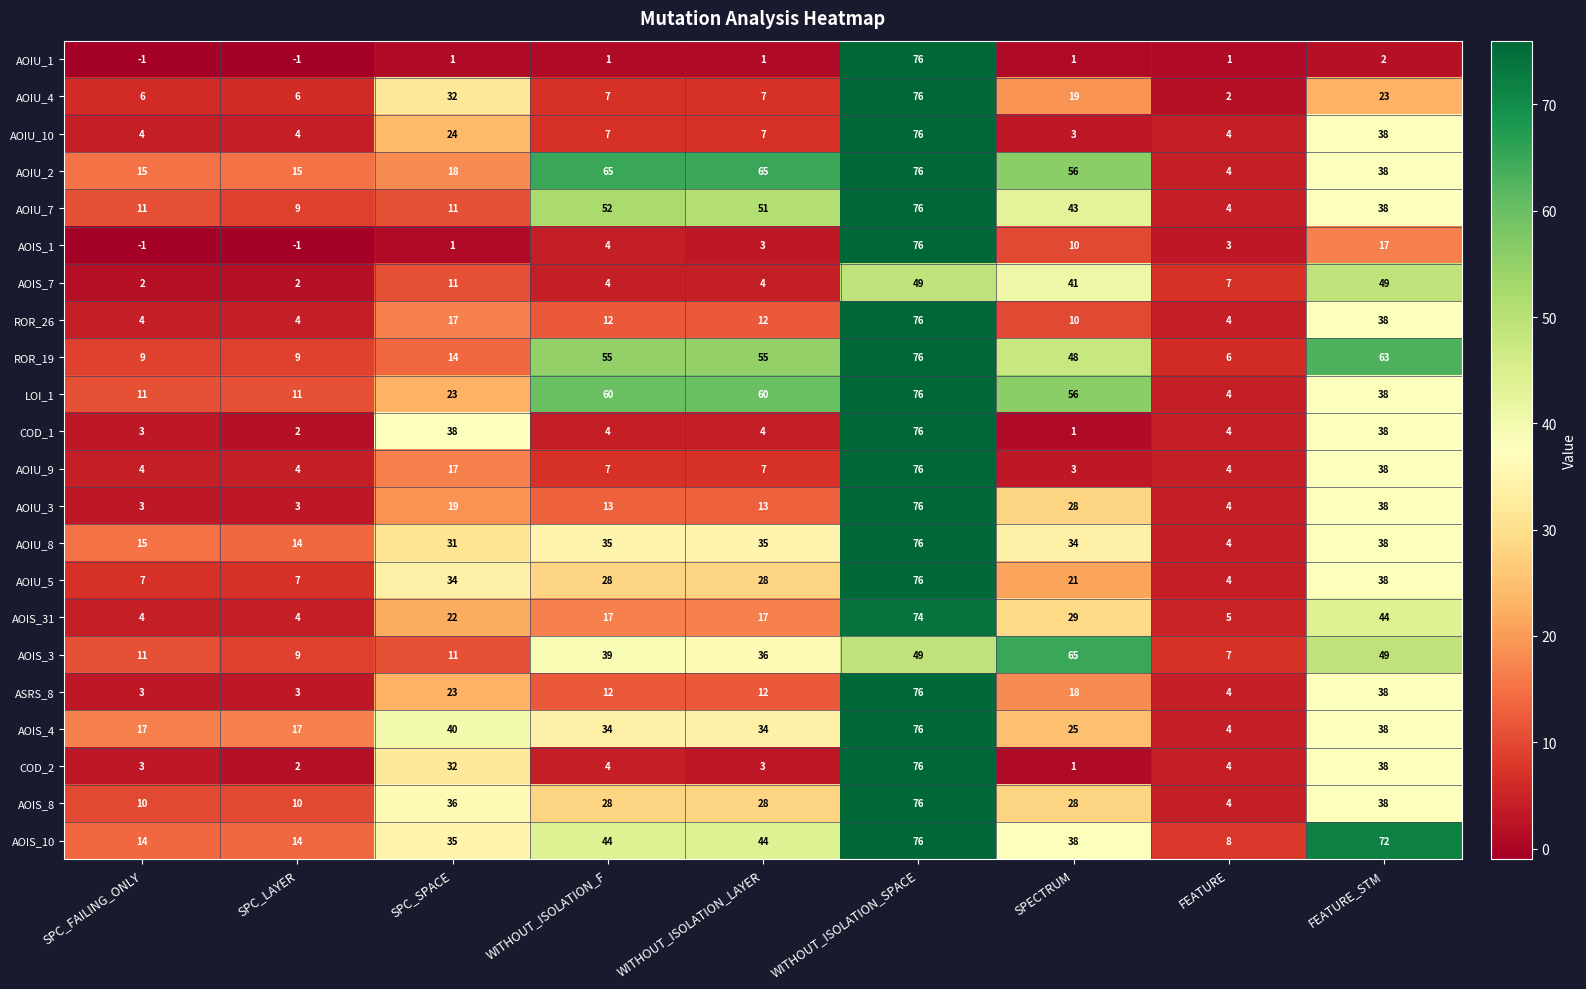

What is the difference between the ROR_19 values at SPECTRUM and SPC_FAILING_ONLY?

39